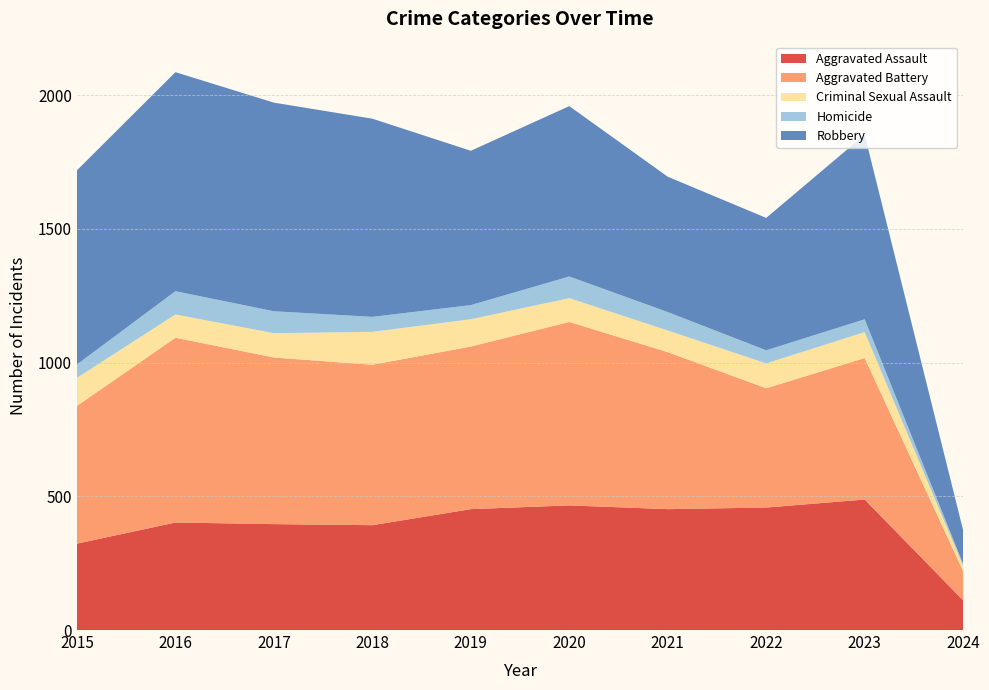

Reading left to right, what are all the values shown in this chart?

Aggravated Assault: 2015=323	2016=402	2017=396	2018=392	2019=452	2020=466	2021=452	2022=458	2023=488	2024=111
Aggravated Battery: 2015=515	2016=691	2017=623	2018=600	2019=608	2020=686	2021=587	2022=446	2023=529	2024=109
Criminal Sexual Assault: 2015=105	2016=87	2017=91	2018=123	2019=102	2020=89	2021=81	2022=93	2023=97	2024=19
Homicide: 2015=50	2016=87	2017=82	2018=56	2019=53	2020=81	2021=69	2022=49	2023=48	2024=8
Robbery: 2015=726	2016=819	2017=780	2018=741	2019=577	2020=637	2021=506	2022=495	2023=690	2024=126